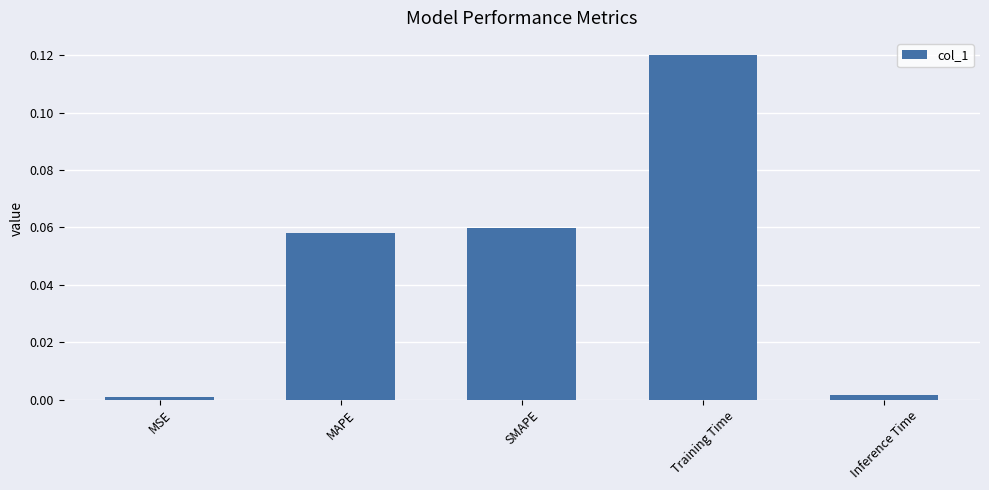

What is the label of the 3rd bar from the left?

SMAPE